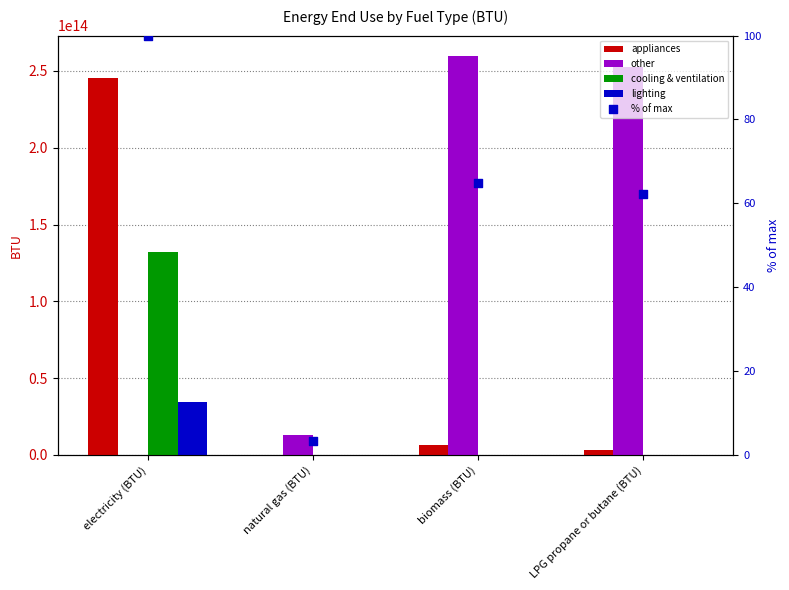

What are all the series names shown in the legend?

appliances, other, cooling & ventilation, lighting, % of max